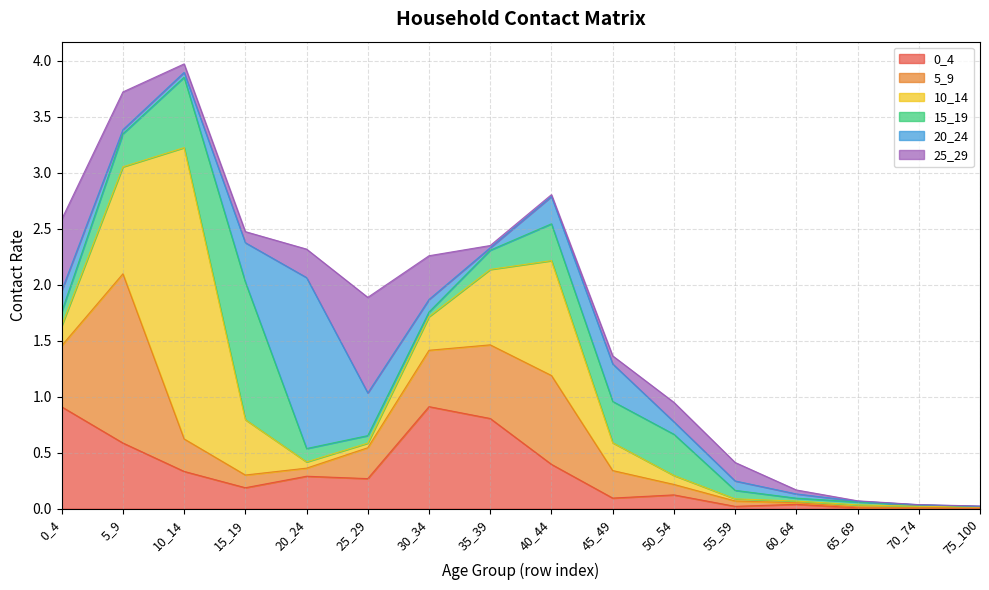

List the series in order of their peak value, highest first.

10_14, 20_24, 5_9, 15_19, 0_4, 25_29